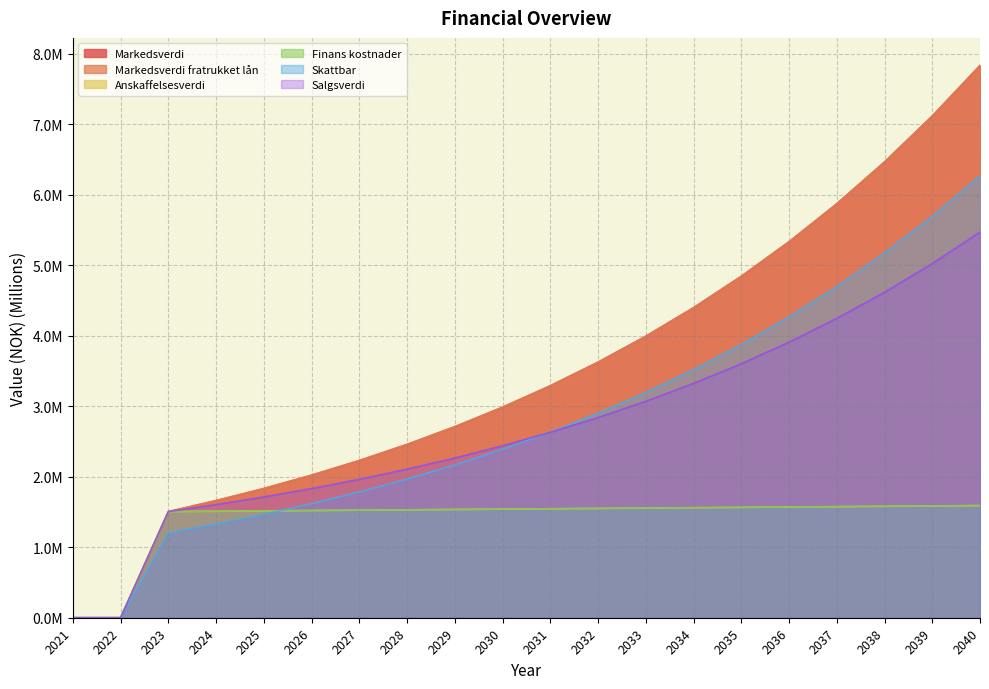

What is the value of the Markedsverdi point at the 14th from the left?

4.4